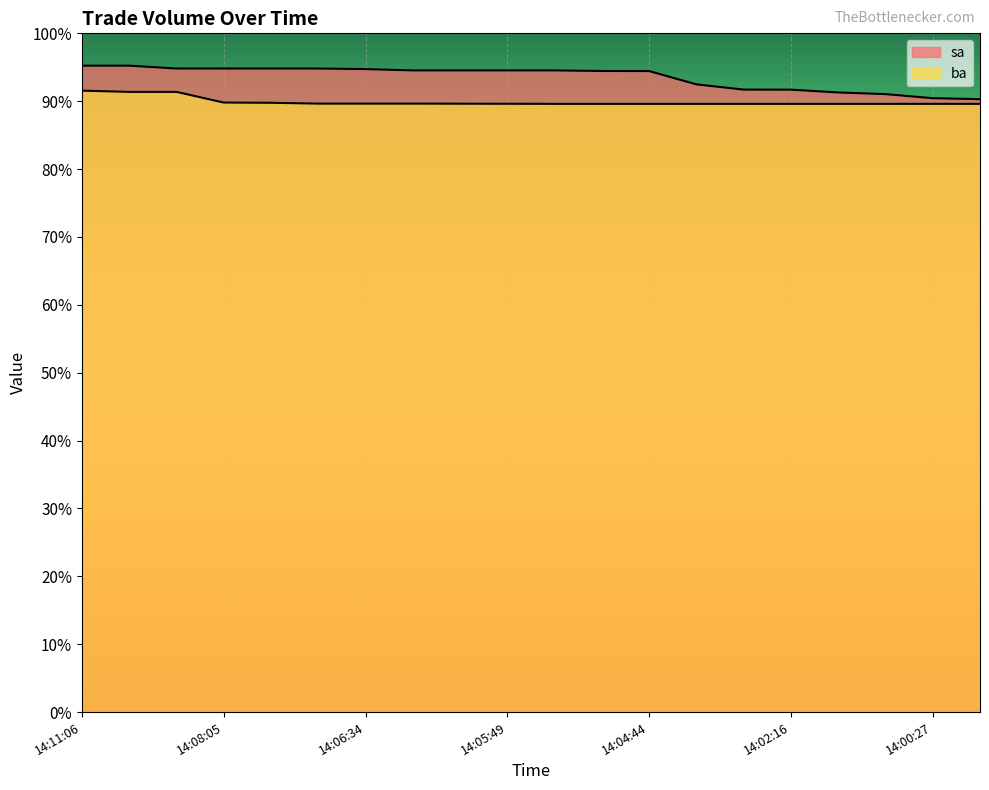

Read the ba value at 14:08:05, to the nearest 50.

743700